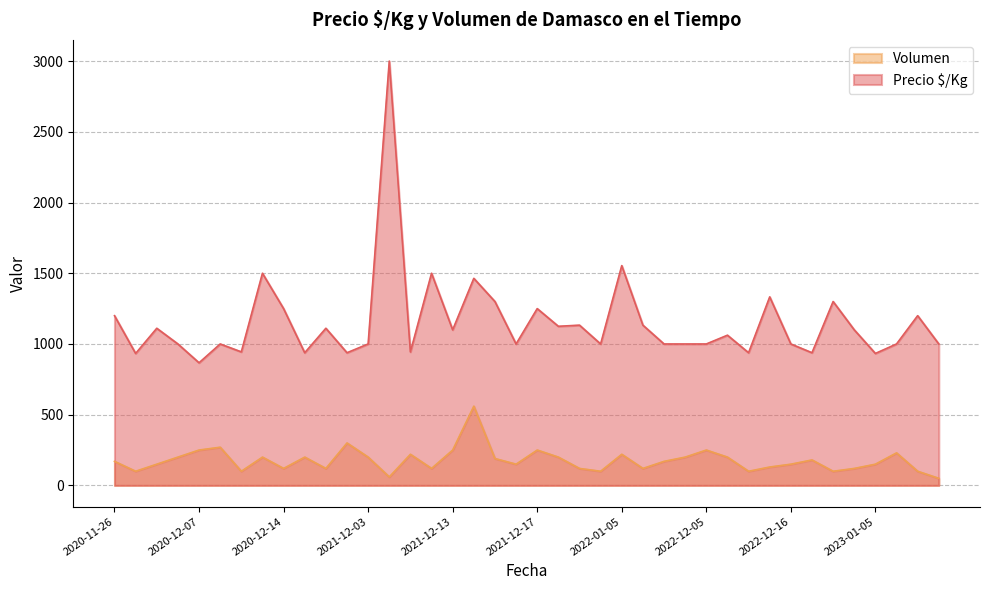

Reading left to right, what are all the values shown in this chart?

Precio $/Kg: 1200	933	1111	1000	867	1000	944	1500	1250	938	1111	938	1000	3000	944	1500	1100	1464	1300	1000	1250	1125	1133	1000	1554	1133	1000	1000	1000	1062	938	1333	1000	938	1300	1100	933	1000	1200	1000
Volumen: 170	100	150	200	250	270	100	200	120	200	120	300	200	60	220	120	250	560	190	150	250	200	120	100	220	120	170	200	250	200	100	130	150	180	100	120	150	230	100	50